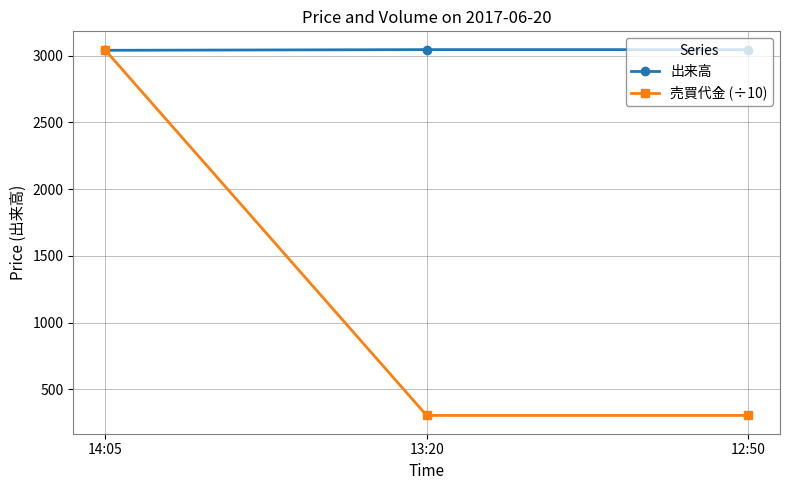

What is the value of the 売買代金 (÷10) point at the 1st from the left?

3040.0